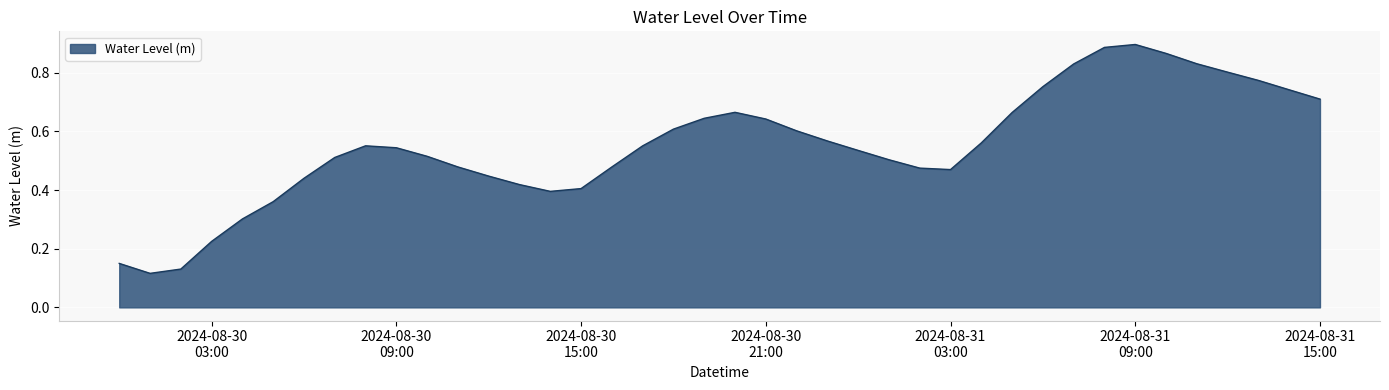

How many categories are shown in the chart?

40